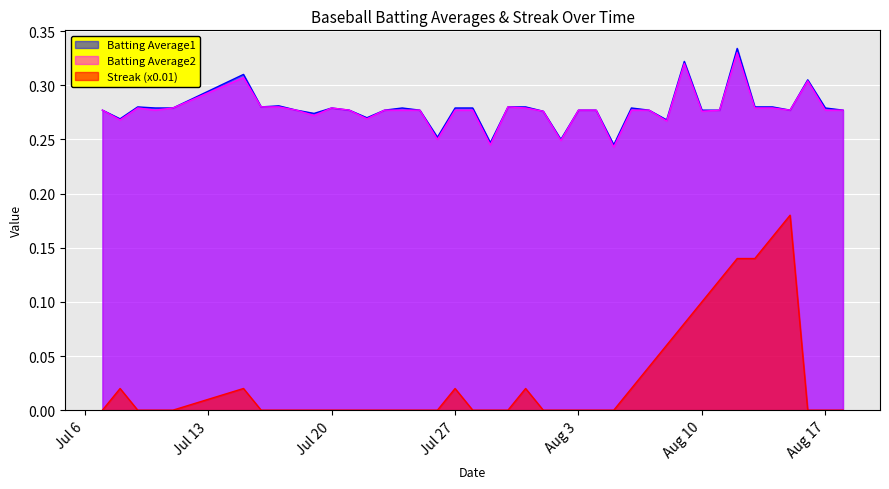

What is the label of the 15th point from the left?

2010-07-24